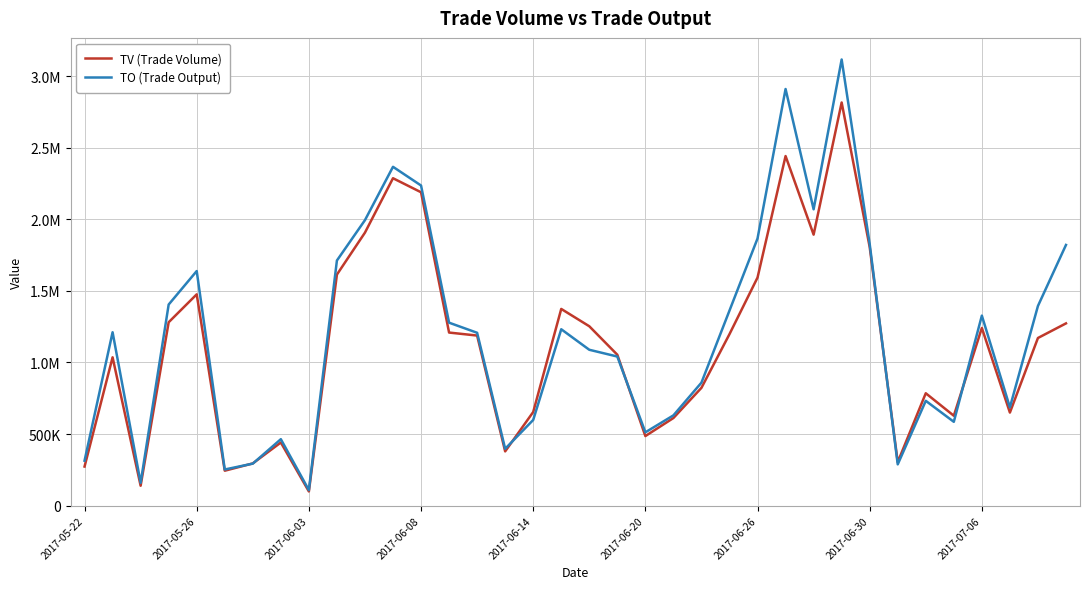

Does the chart have visible grid lines?

Yes